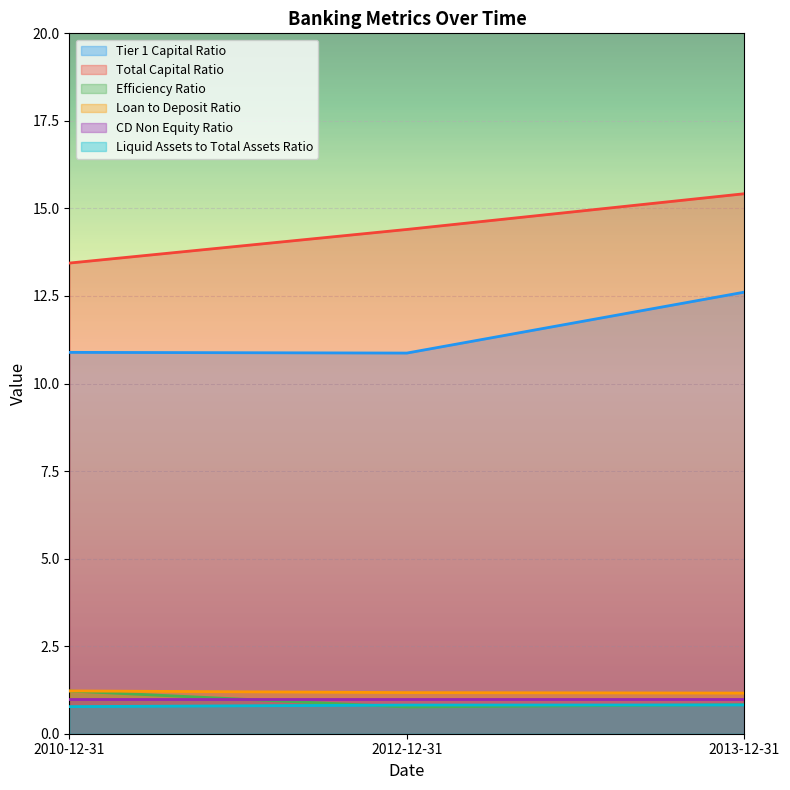

The value of Loan to Deposit Ratio at 2013-12-31 is 2.0. True or false?

False